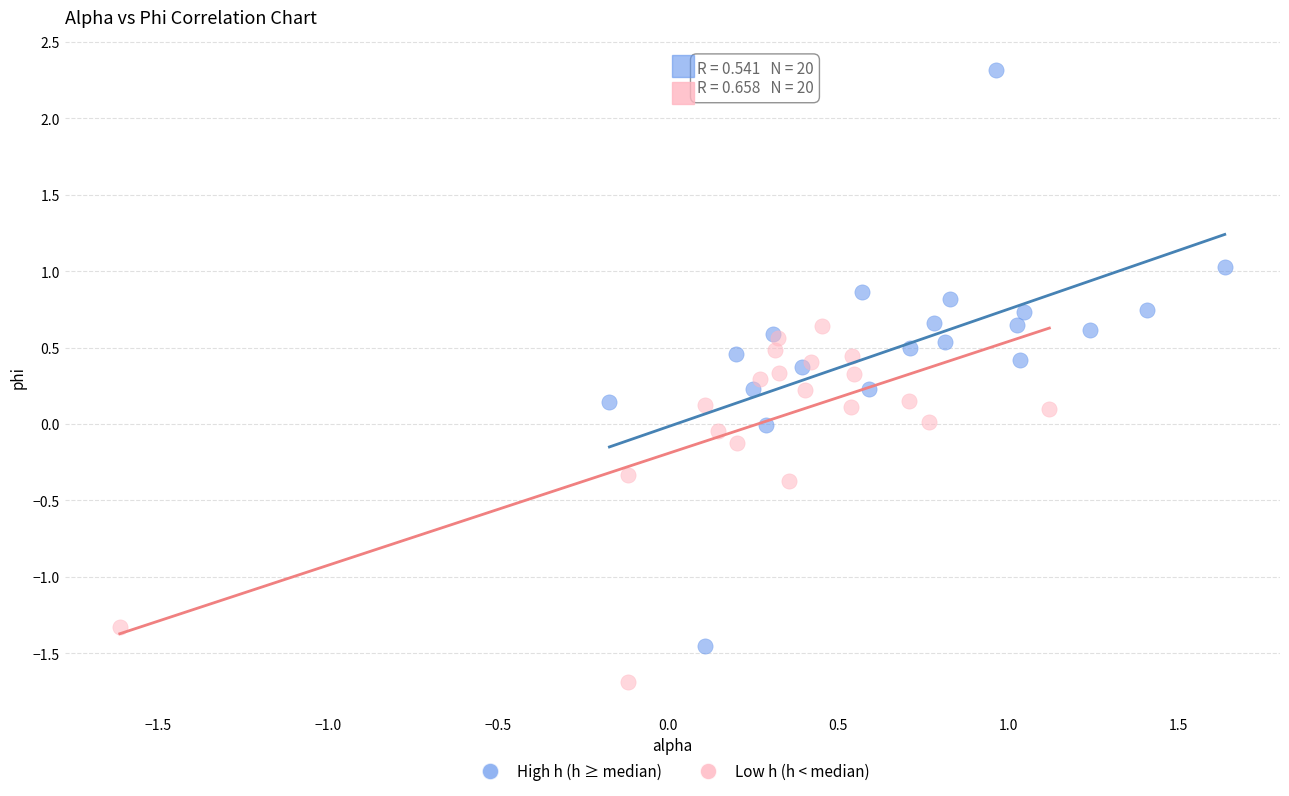

Which series reaches the maximum Y coordinate?

High h (h ≥ median)